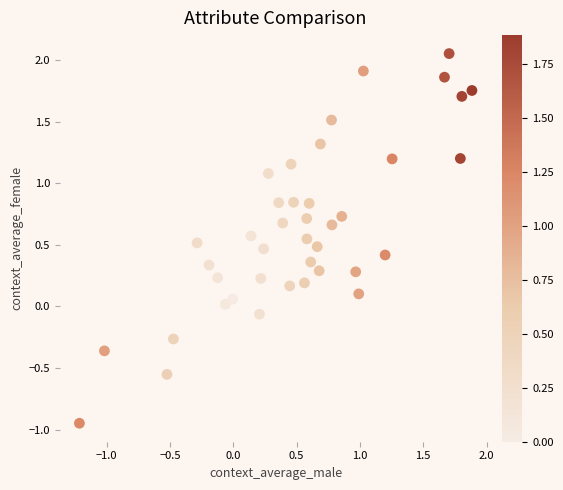

What is the range of Y values (max minus min)?

3.0